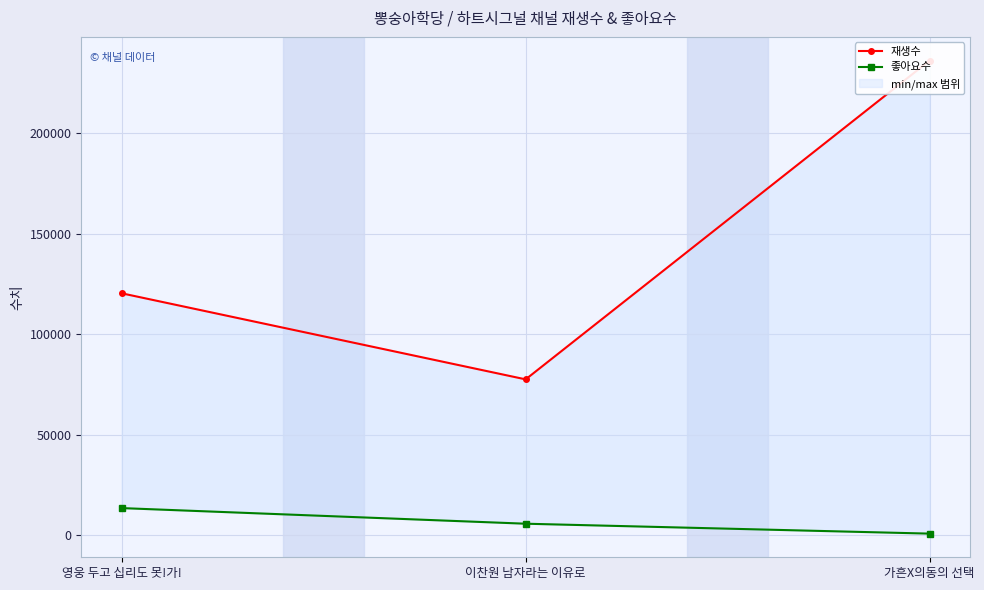

What is the value of the 재생수 point at the 2nd from the left?

77531